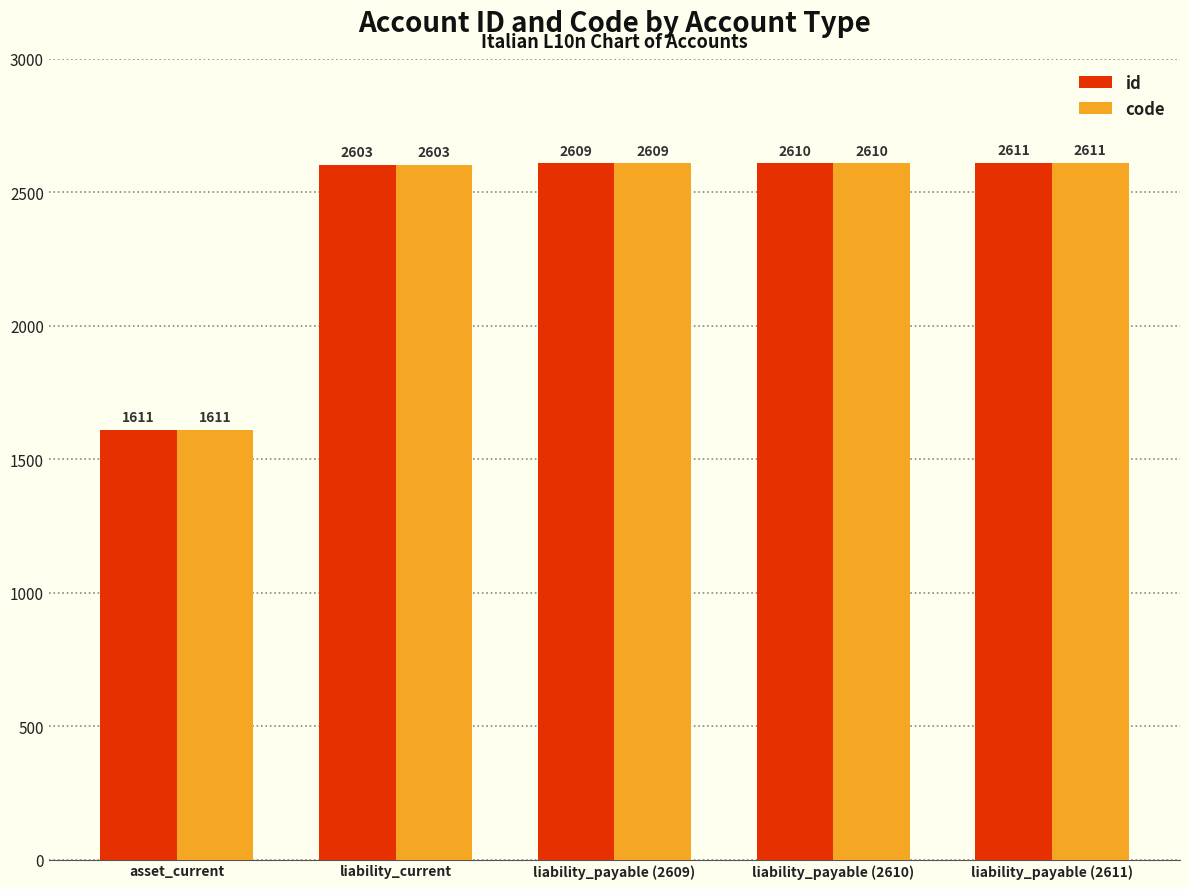

How many data points in id are less than 2609?

2